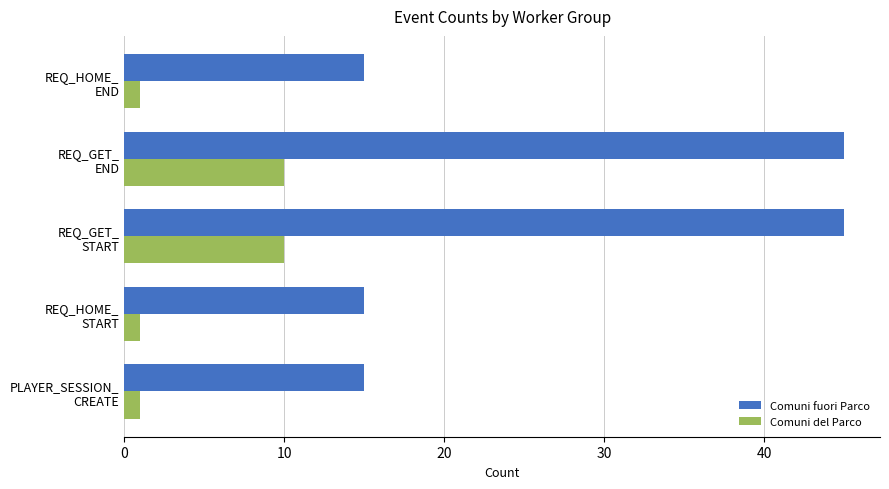

What is the highest value of the Comuni fuori Parco series?

45